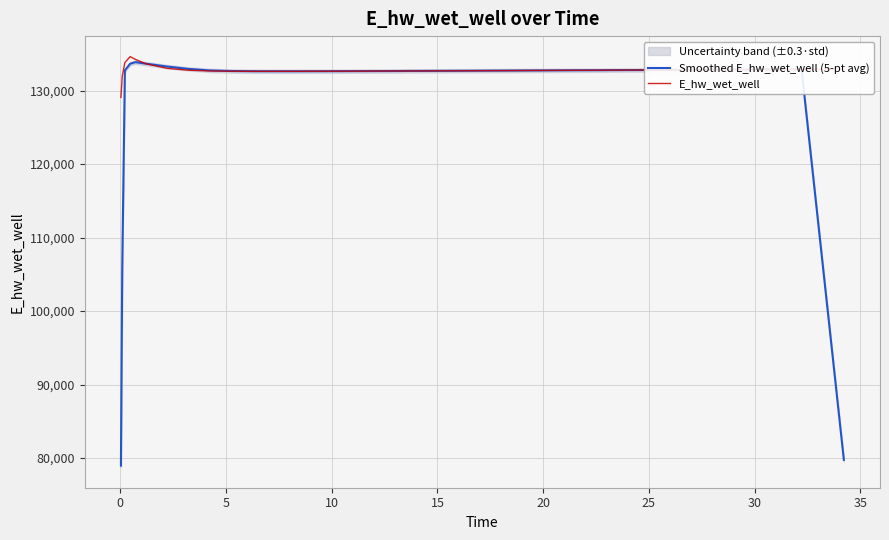

Which series has the largest range (max minus min)?

Smoothed E_hw_wet_well (5-pt avg)